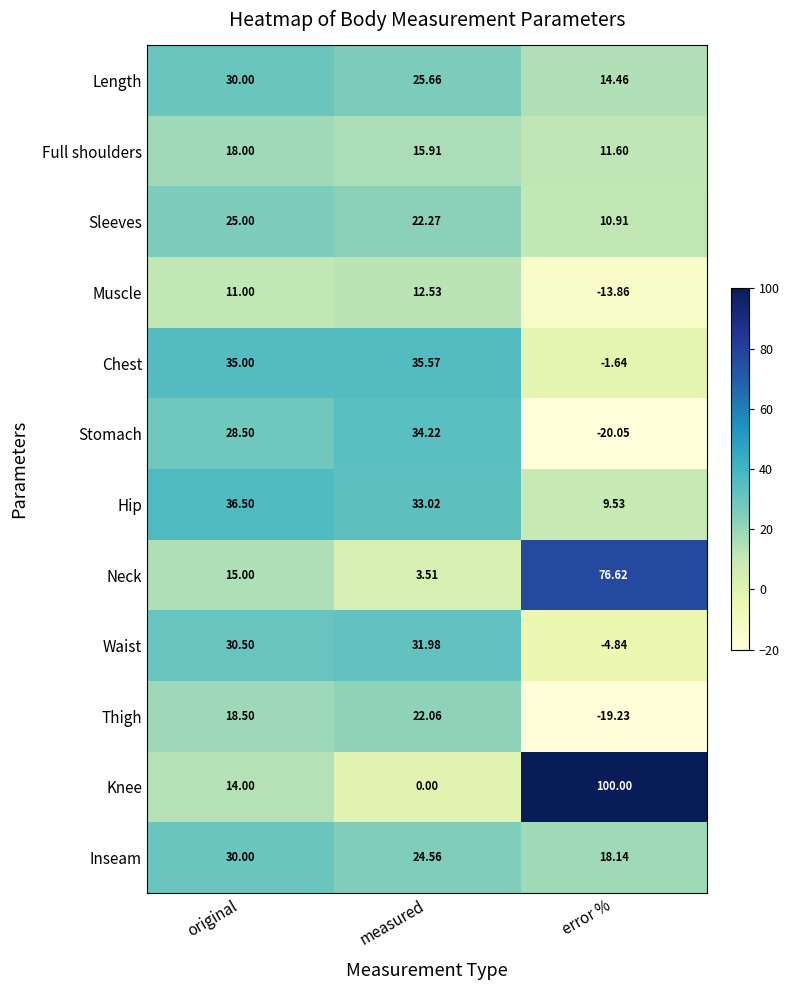

Where is Thigh nearest to the value 1?

original